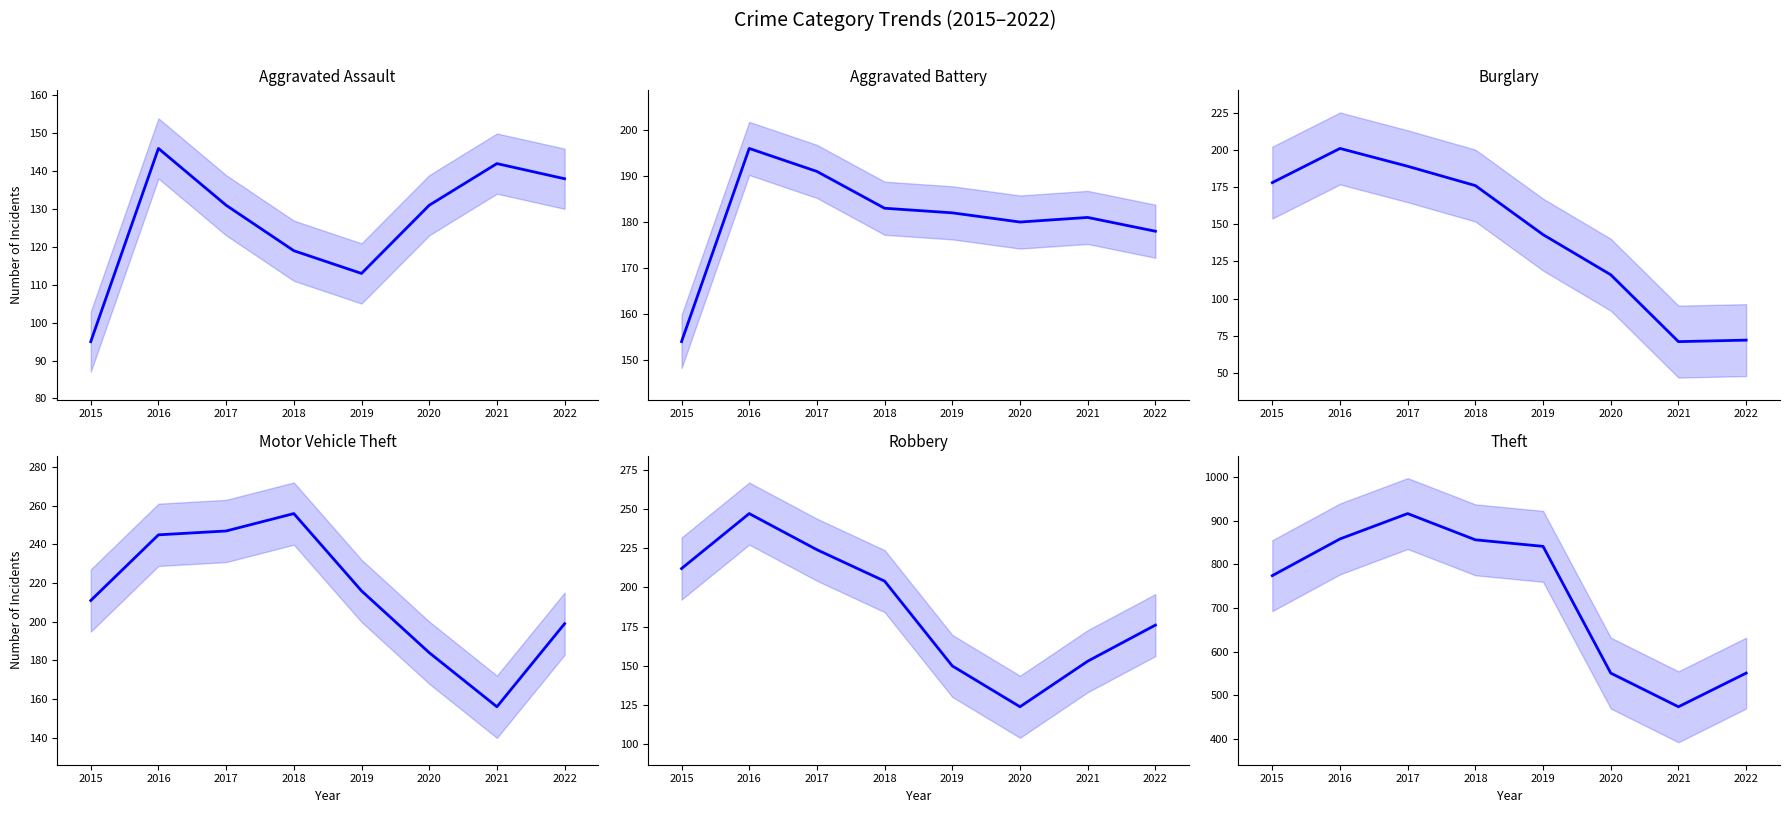

Where is the first local maximum for Theft?

2017